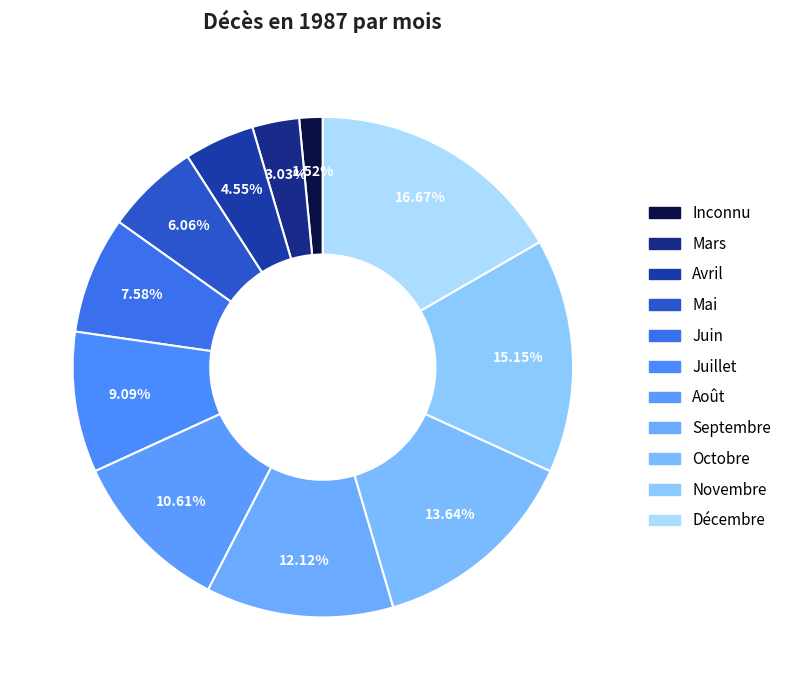

How many slices are in this pie chart?

11